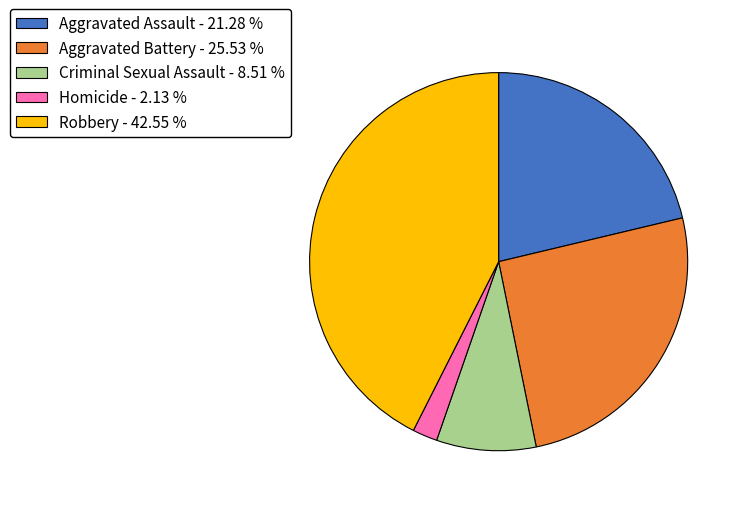

Is there a majority slice in this chart?

No